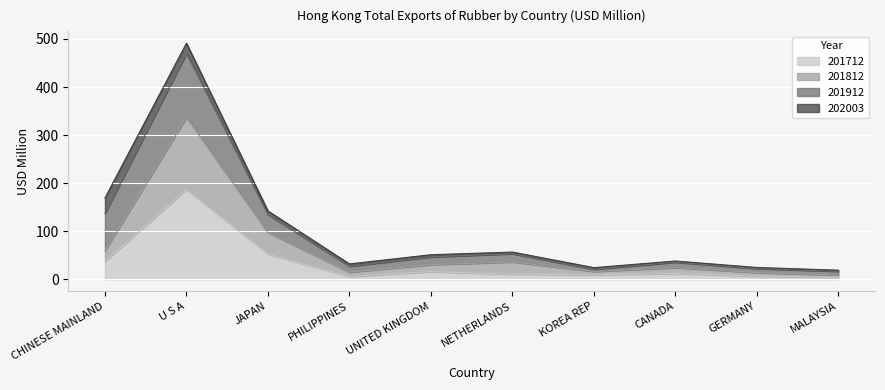

At how many categories does at least one series exceed 284?

1